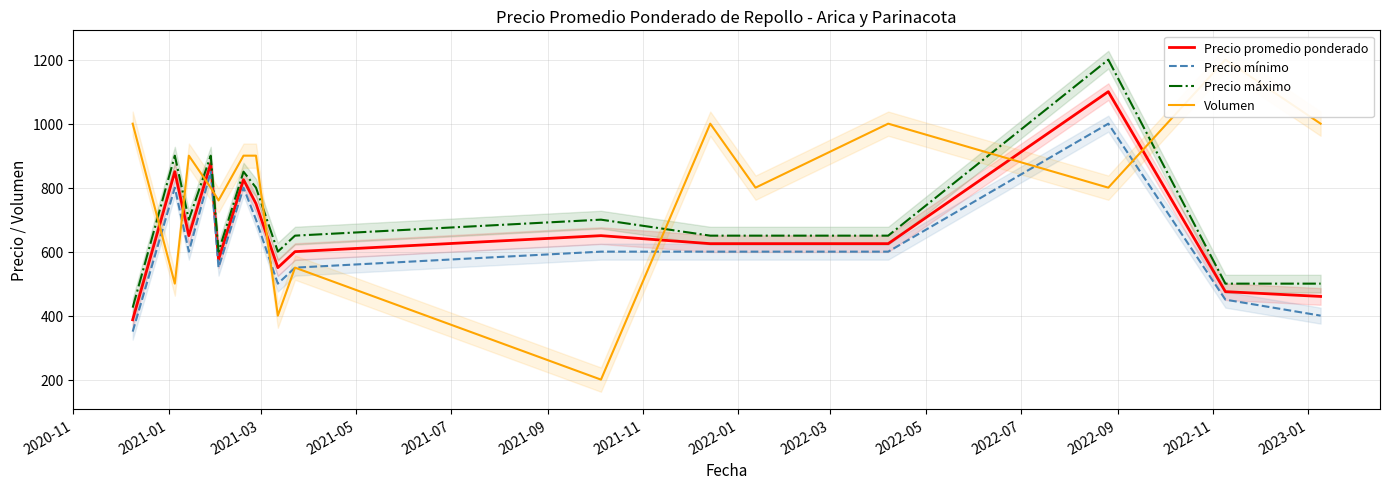

True or false: Precio promedio ponderado and Precio máximo cross at least once.

False